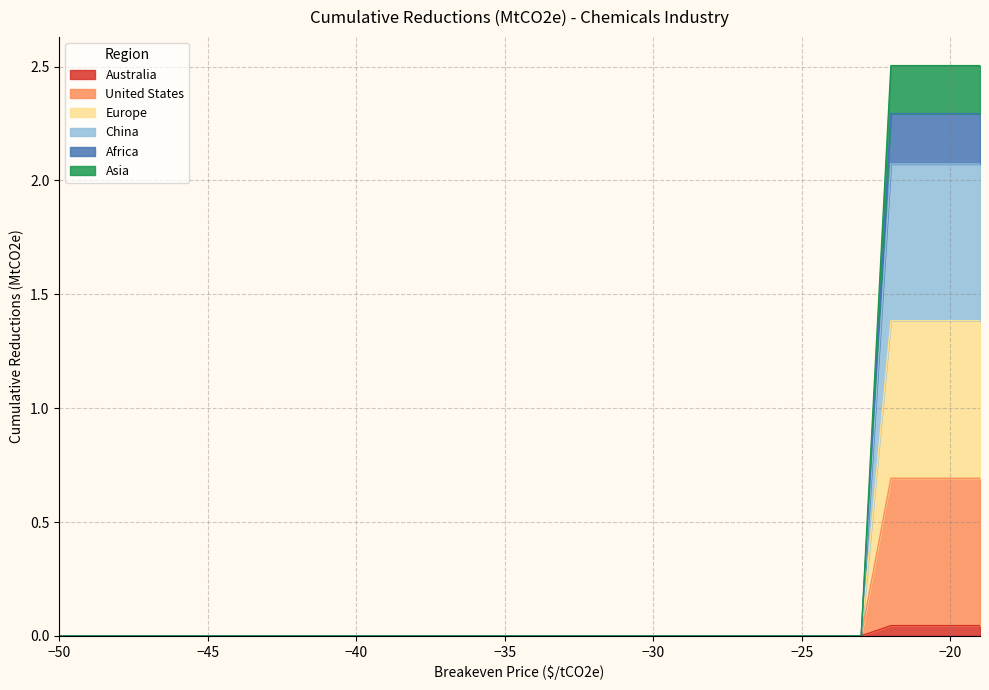

The value of China at -44 is 0.0. True or false?

True